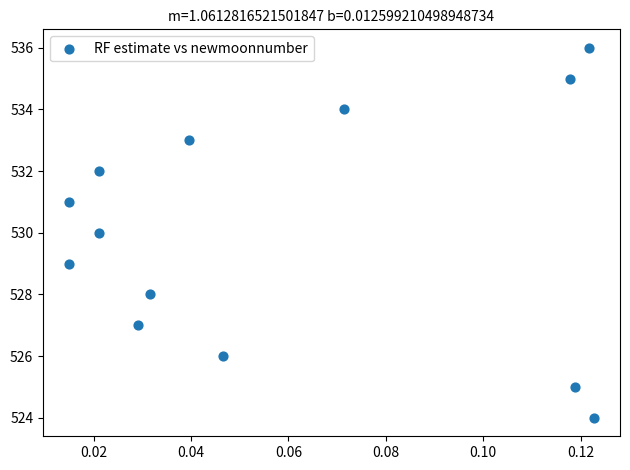

What is the range of Y values (max minus min)?

12